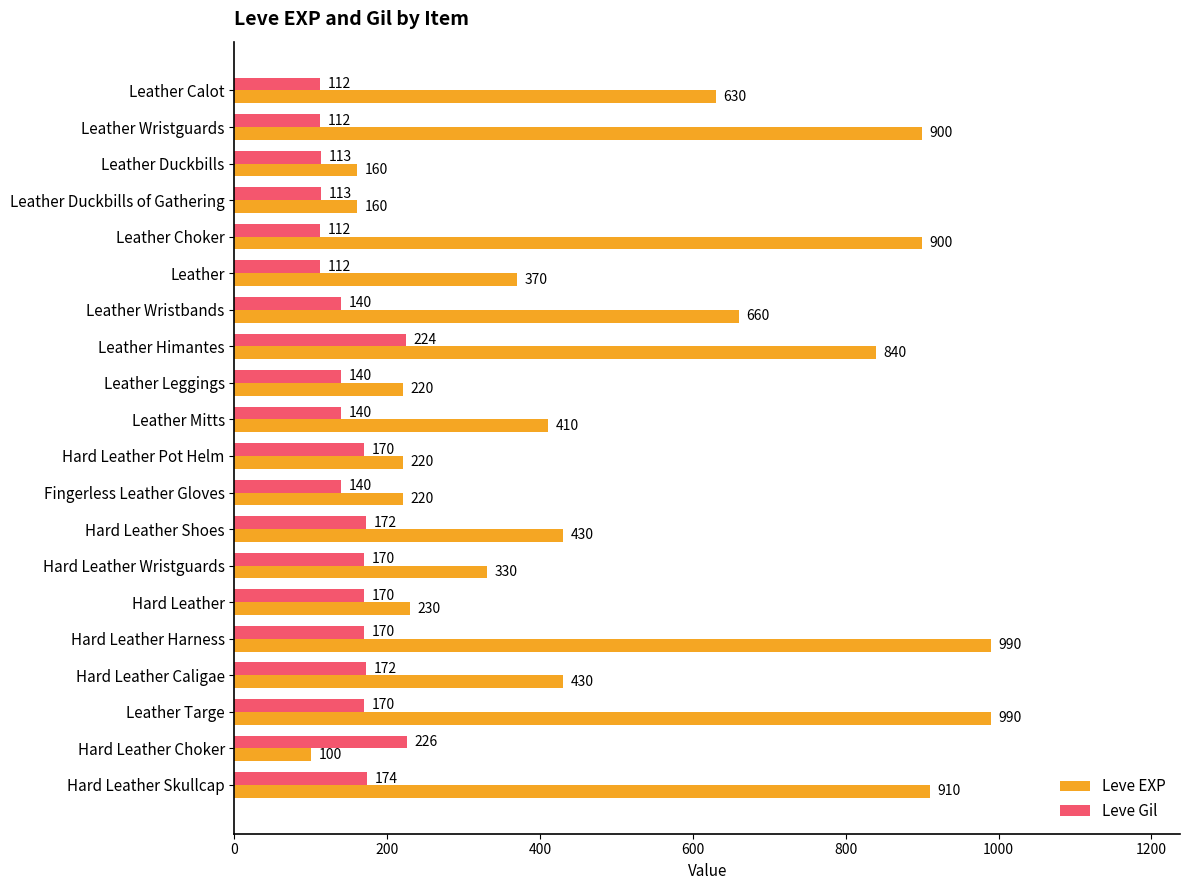

What is the difference between the maximum and minimum values in the Leve EXP series?

890